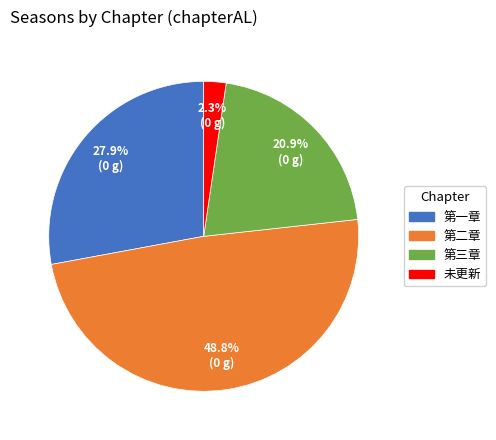

Is there a majority slice in this chart?

No